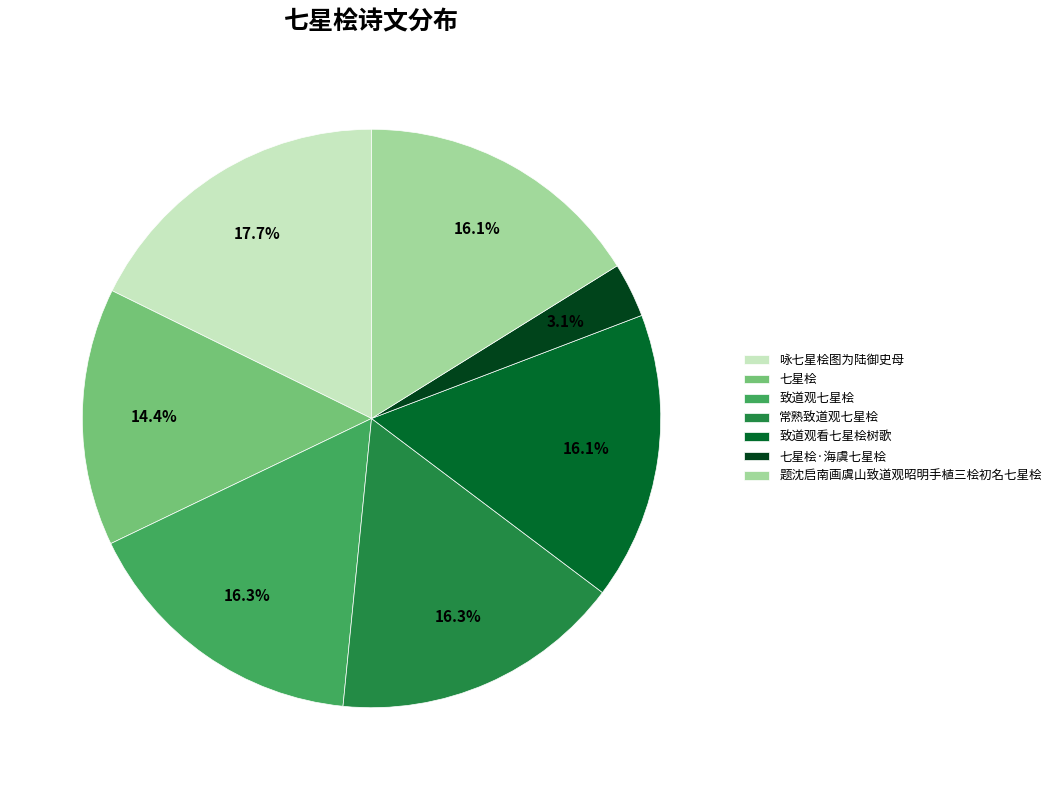

To the nearest percent, what is the difference between the 致道观看七星桧树歌 and 咏七星桧图为陆御史母 slice percentages?

2%